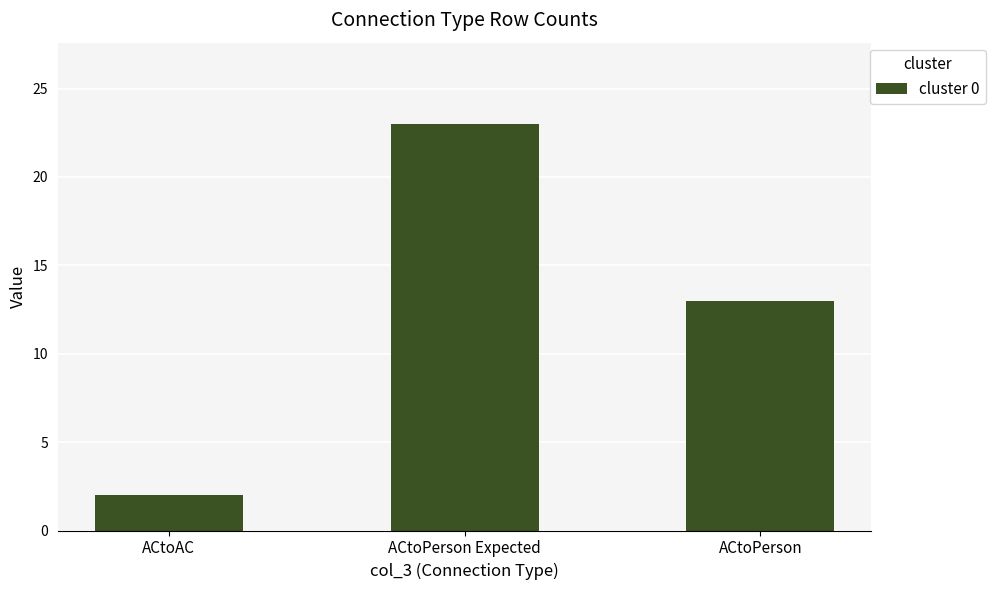

Reading left to right, list all the values displayed in this chart.

ACtoAC=2	ACtoPerson Expected=23	ACtoPerson=13